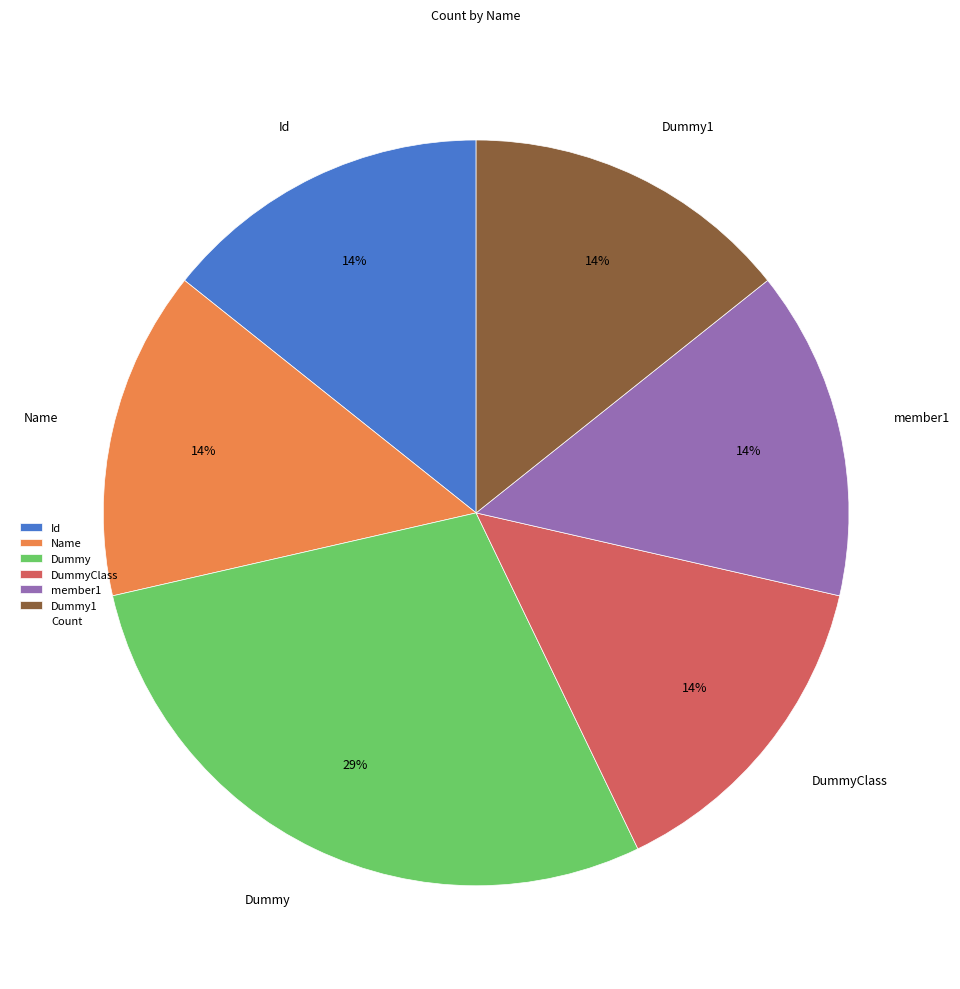

What percentage is the Id slice, to the nearest percent?

14%